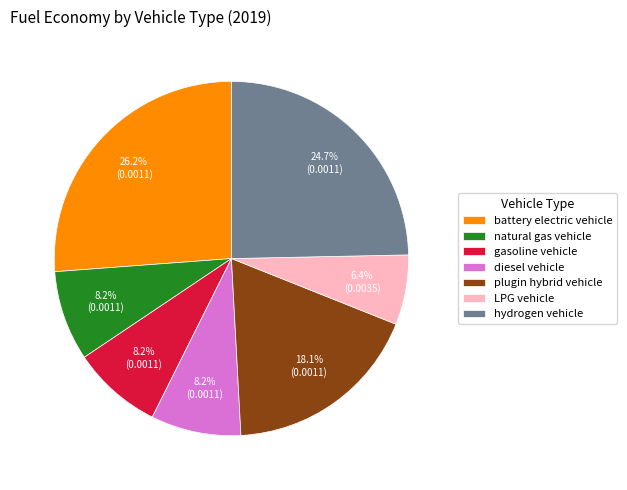

What percentage is the LPG vehicle slice, to the nearest percent?

6%